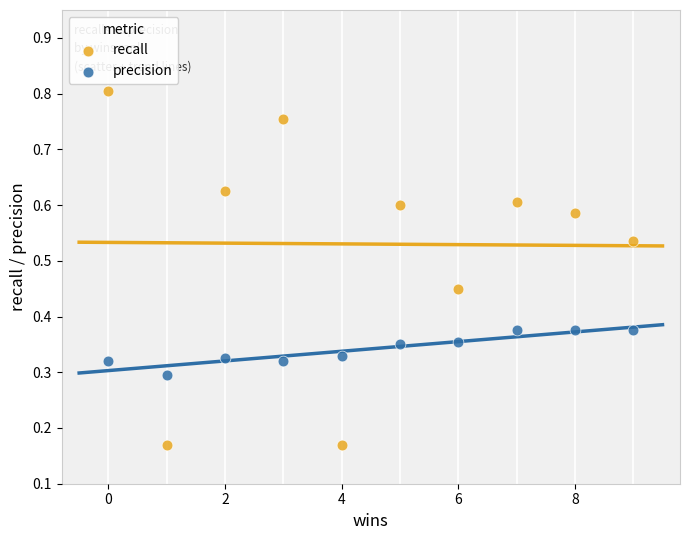

Across all data points, what is the range of X values (max minus min)?

9.0